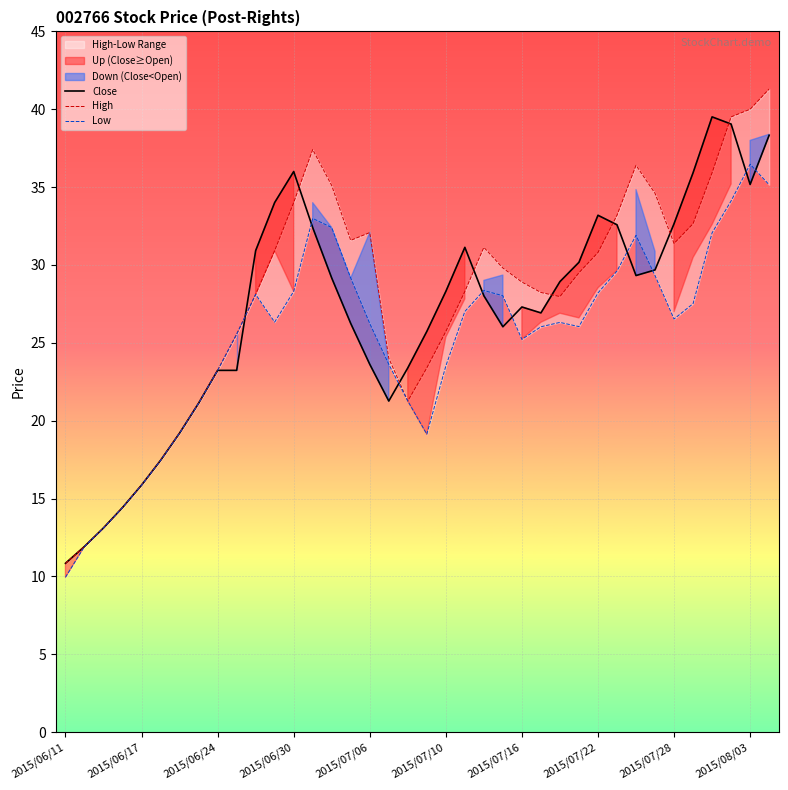

What is the highest value of the Close series?

39.5